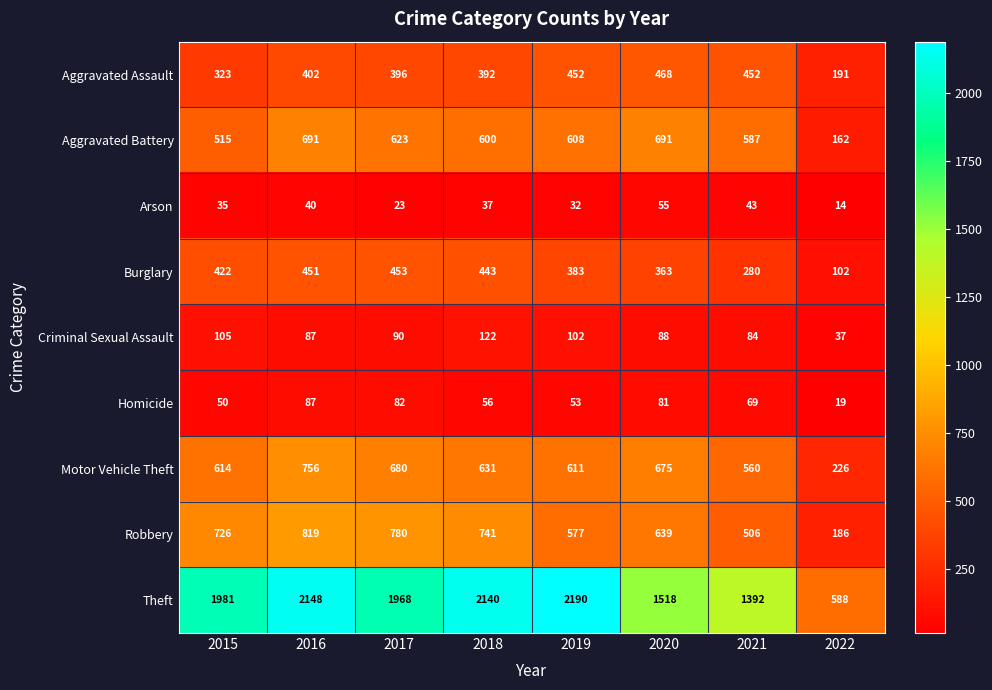

What is the smallest value displayed?

14